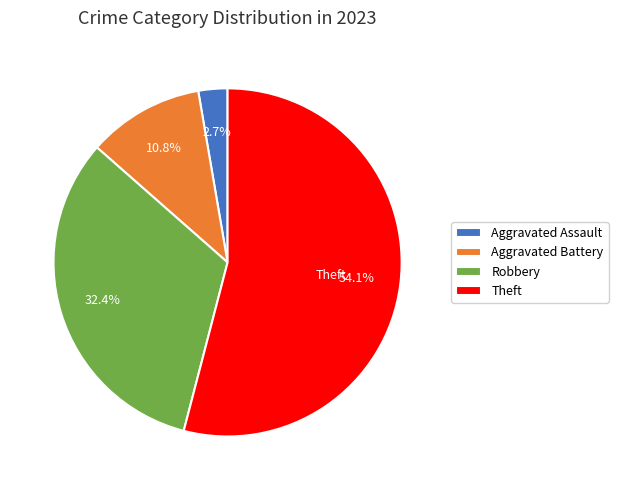

Which slice is the smallest?

Aggravated Assault